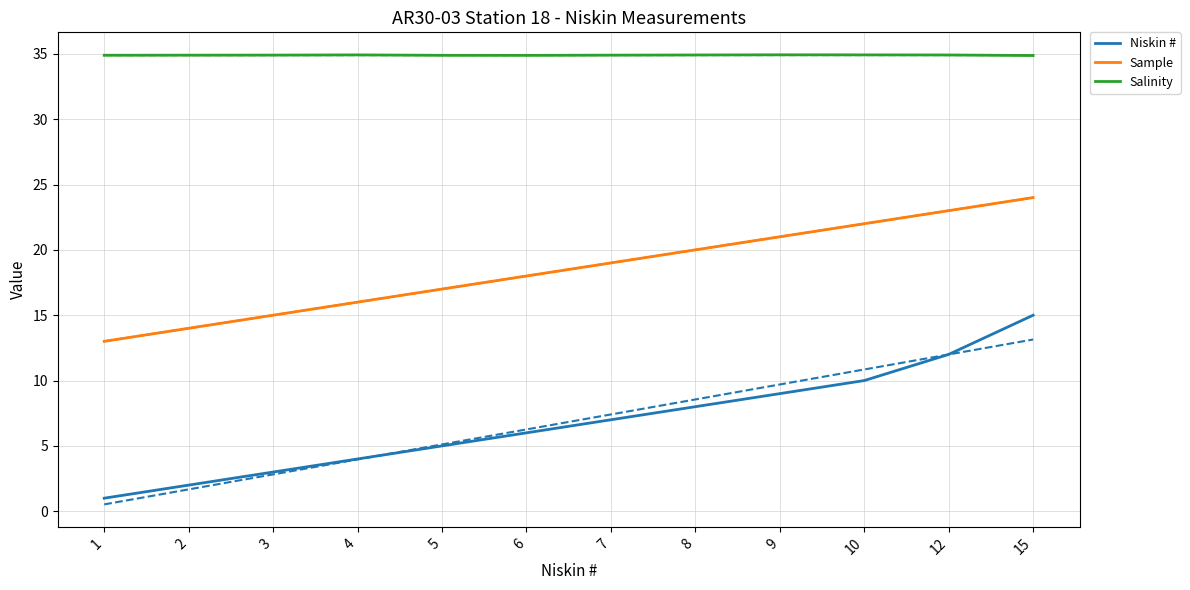

Which series has the largest range (max minus min)?

Niskin #